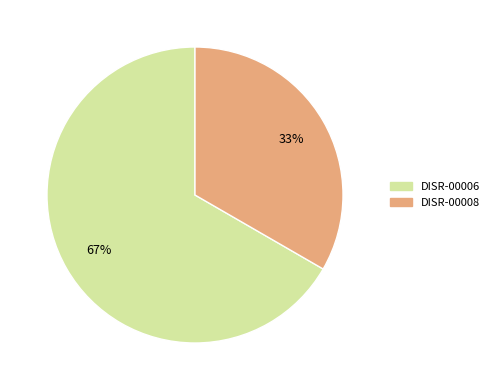

Is there a majority slice in this chart?

Yes